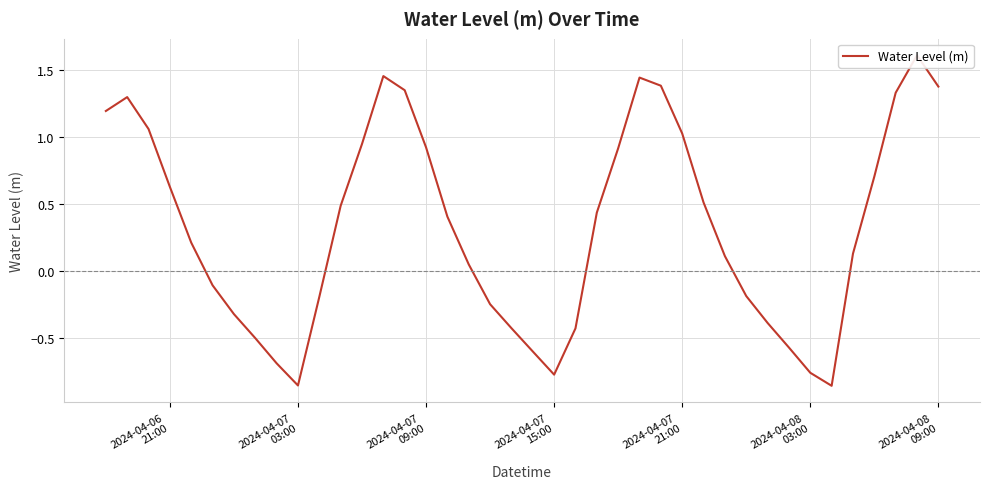

What is the minimum value shown in the chart?

-0.9